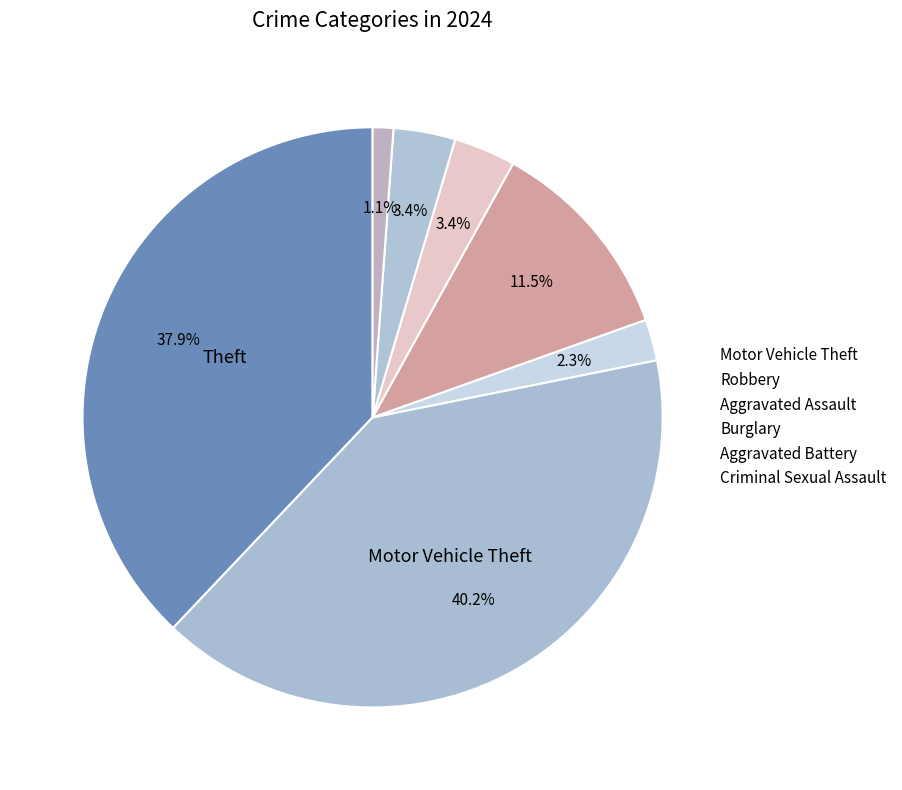

Is there a majority slice in this chart?

No